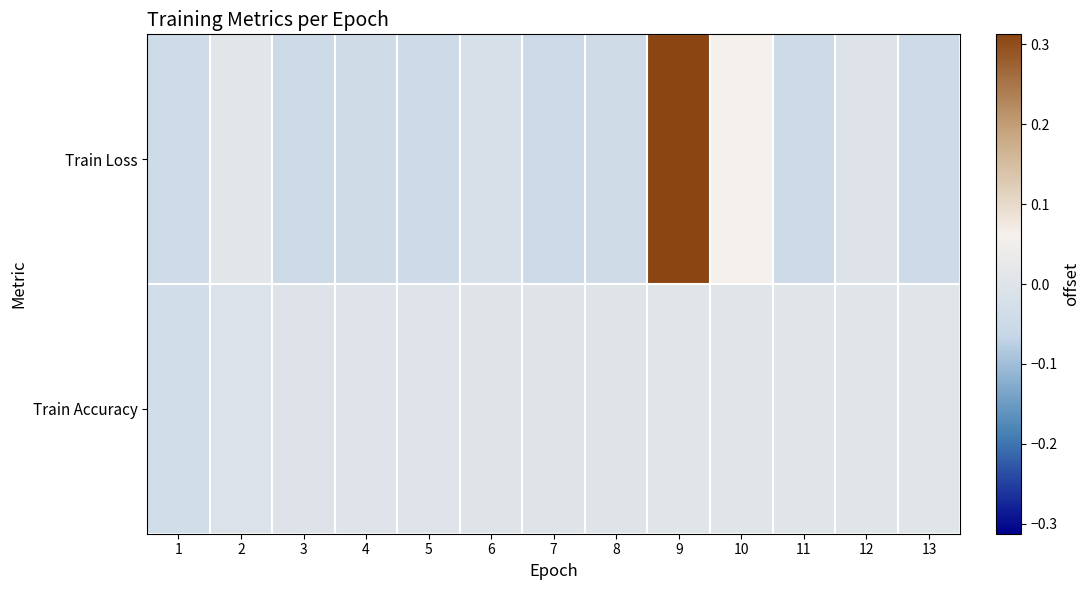

How many distinct data groups are displayed?

2